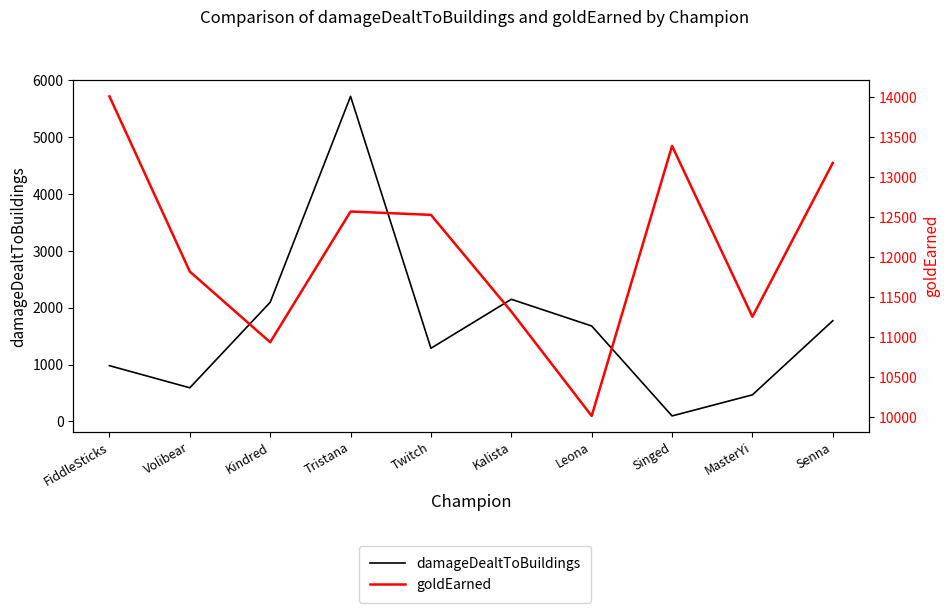

What is the sum of the damageDealtToBuildings values at Volibear and MasterYi?

1062